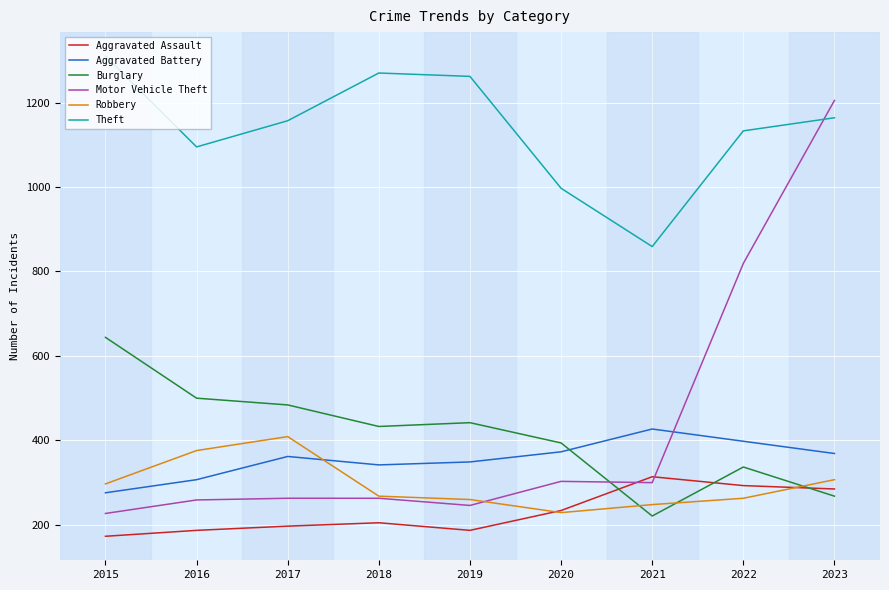

What is the difference between the second highest and second lowest values in the Burglary series?

232